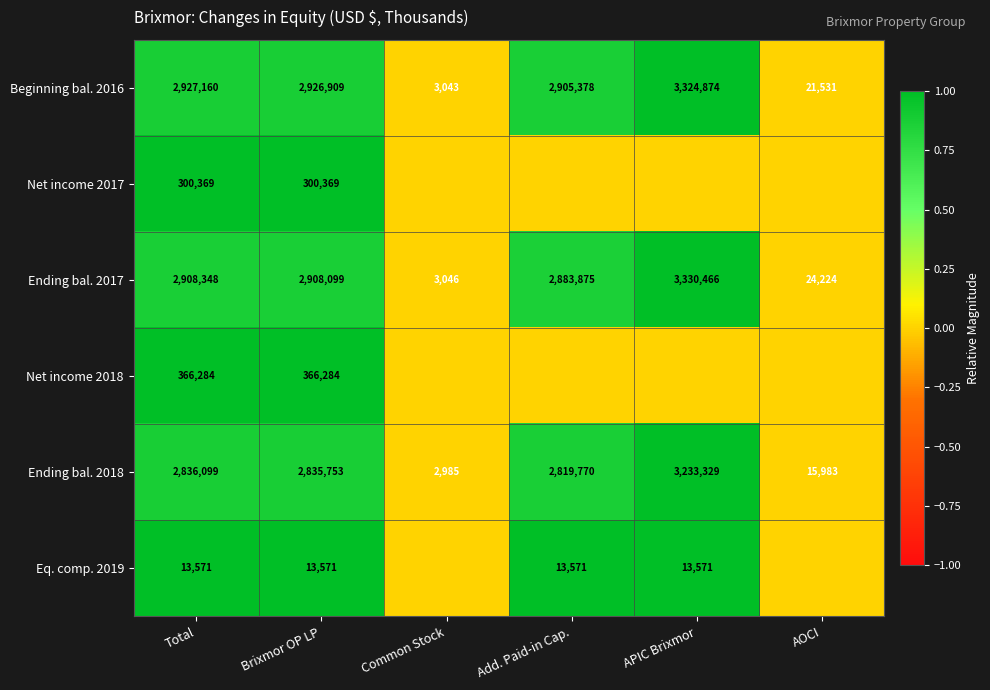

Which category has the lowest value in the Ending bal. 2018 series?

Common Stock